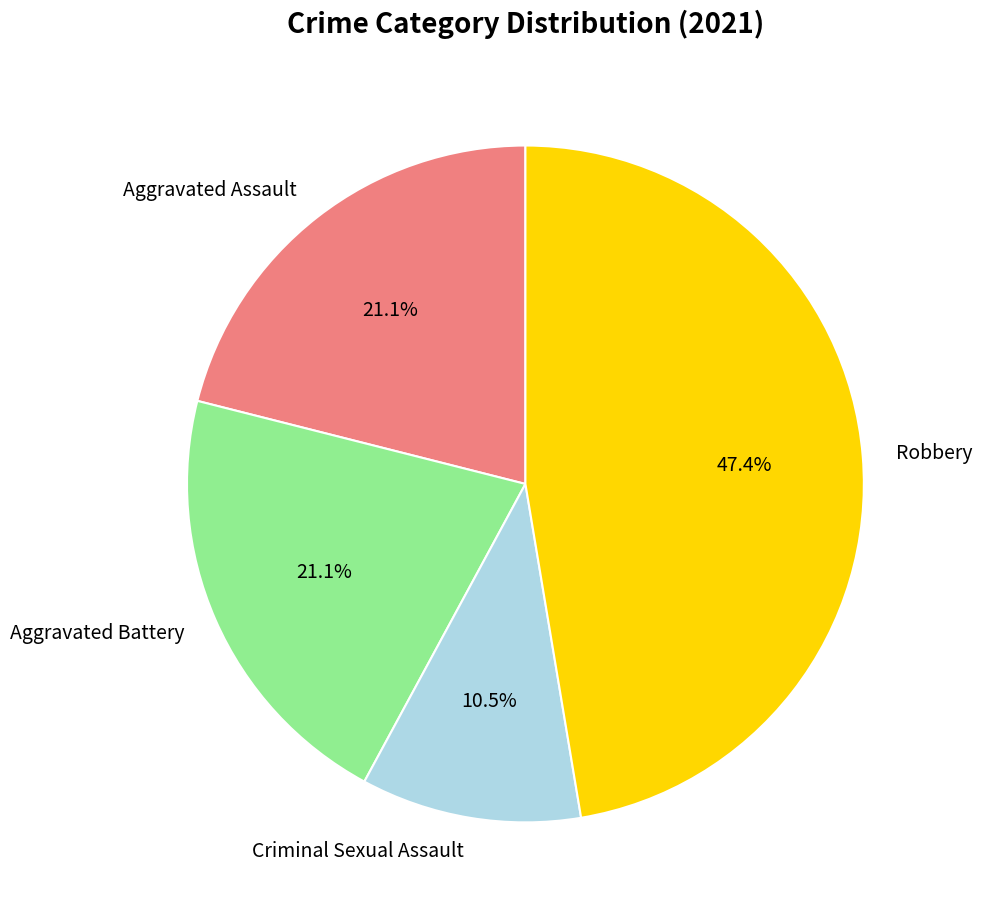

Combined, what portion of the pie is Criminal Sexual Assault and Aggravated Assault?

31.6%